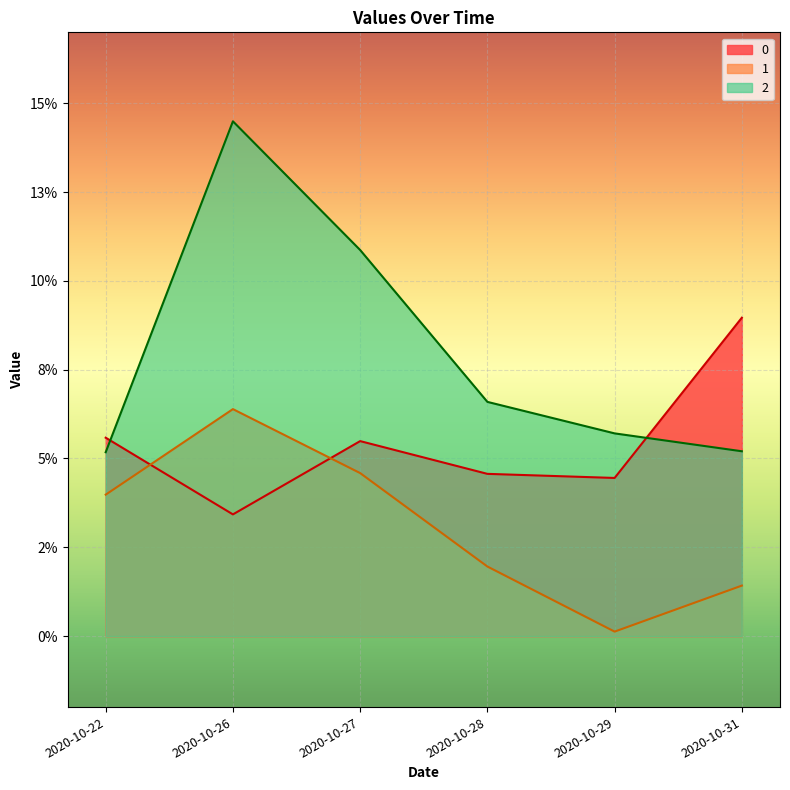

Does the chart display data point markers on the line(s)?

No